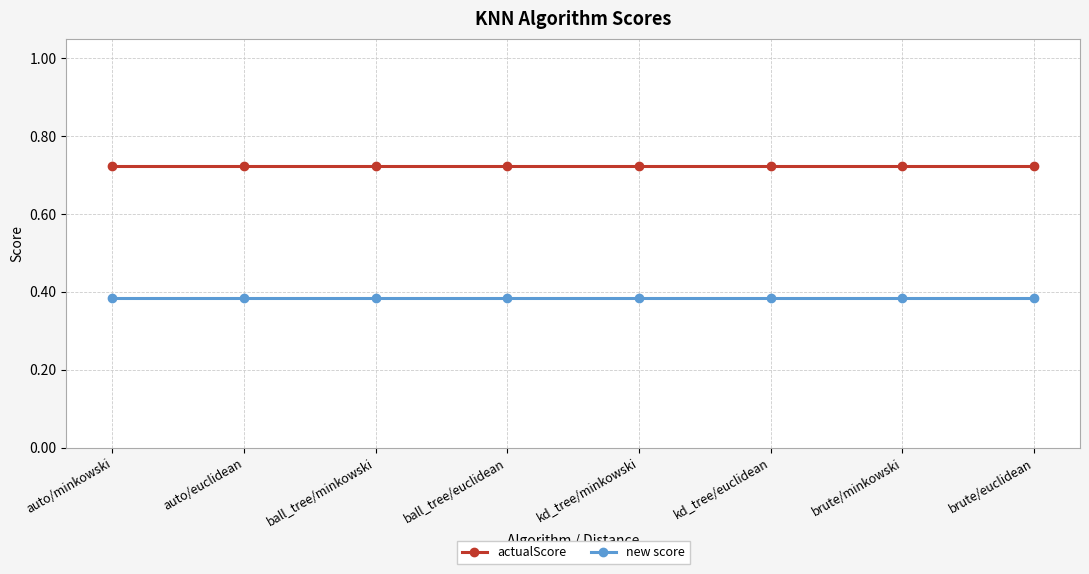

True or false: new score and actualScore intersect in this chart.

False